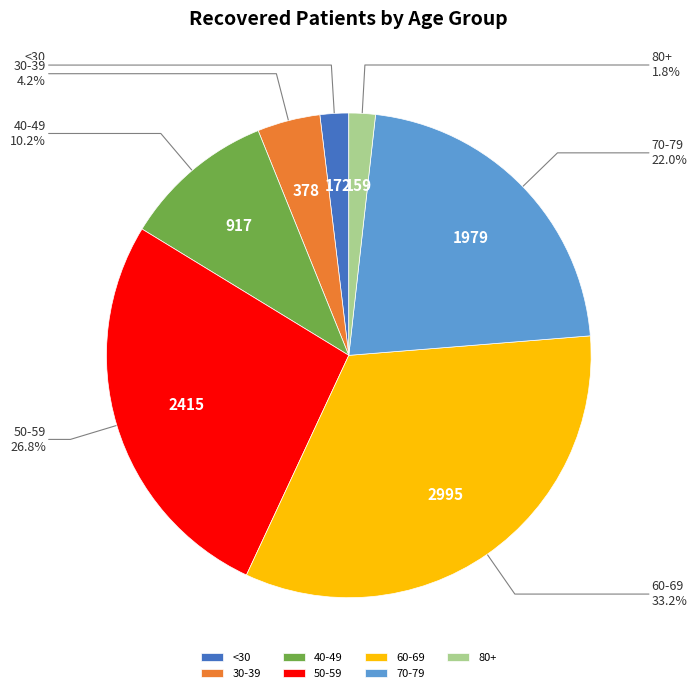

Does 60-69 account for over 50% of the chart?

No